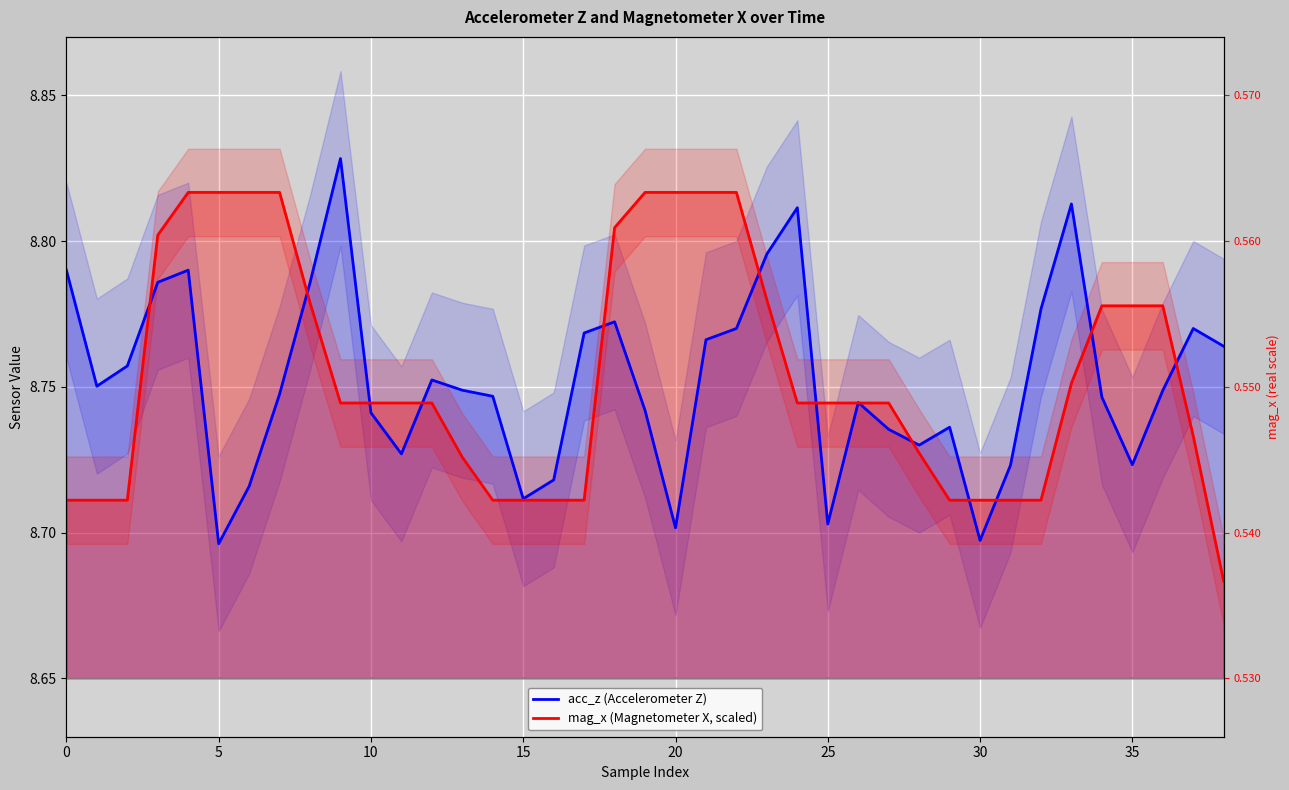

The value of acc_z (Accelerometer Z) at 13 is 8.7. True or false?

True